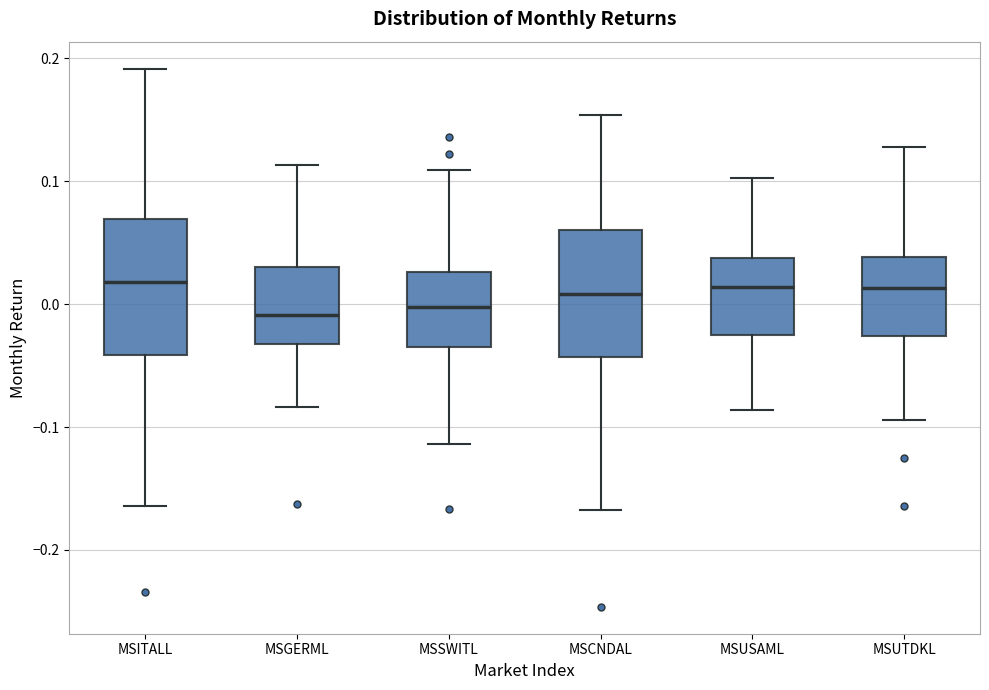

Reading left to right, transcribe this box plot: for each box, give where its median line is, the range the box spans, and where its two whiskers end, as read against the y-axis. The values are not printed on the chart, so give them approximately, as read against the axis.

MSITALL: median 0.02, box -0.04 to 0.07, whiskers -0.16 to 0.19
MSGERML: median -0.01, box -0.03 to 0.03, whiskers -0.08 to 0.11
MSSWITL: median 0.00, box -0.03 to 0.03, whiskers -0.11 to 0.11
MSCNDAL: median 0.01, box -0.04 to 0.06, whiskers -0.17 to 0.15
MSUSAML: median 0.01, box -0.03 to 0.04, whiskers -0.09 to 0.10
MSUTDKL: median 0.01, box -0.03 to 0.04, whiskers -0.09 to 0.13